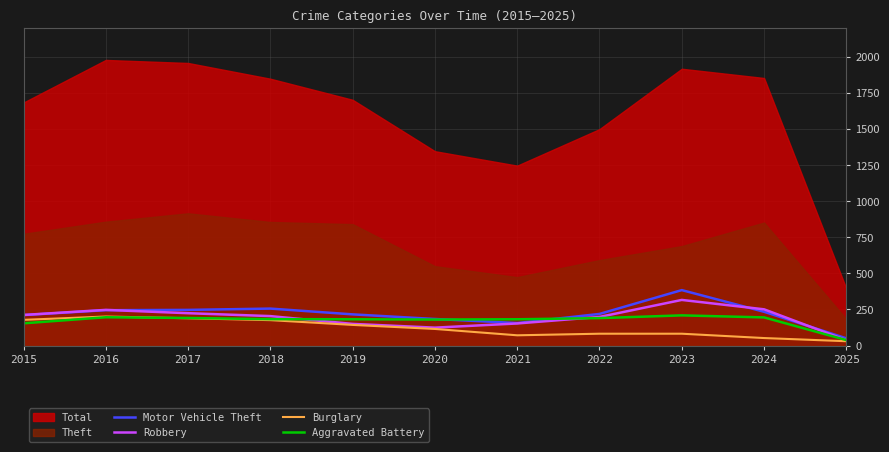

Is it true that Aggravated Battery equals 280 at 2020?

False